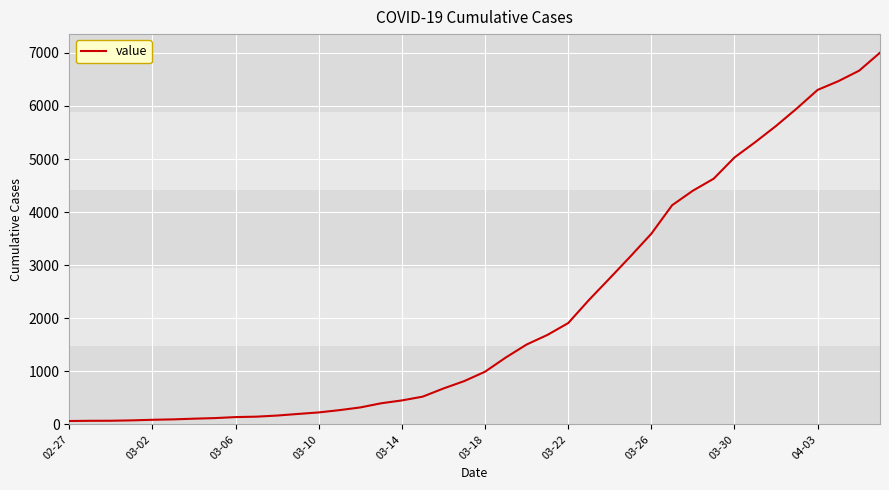

What is the average value?

2144